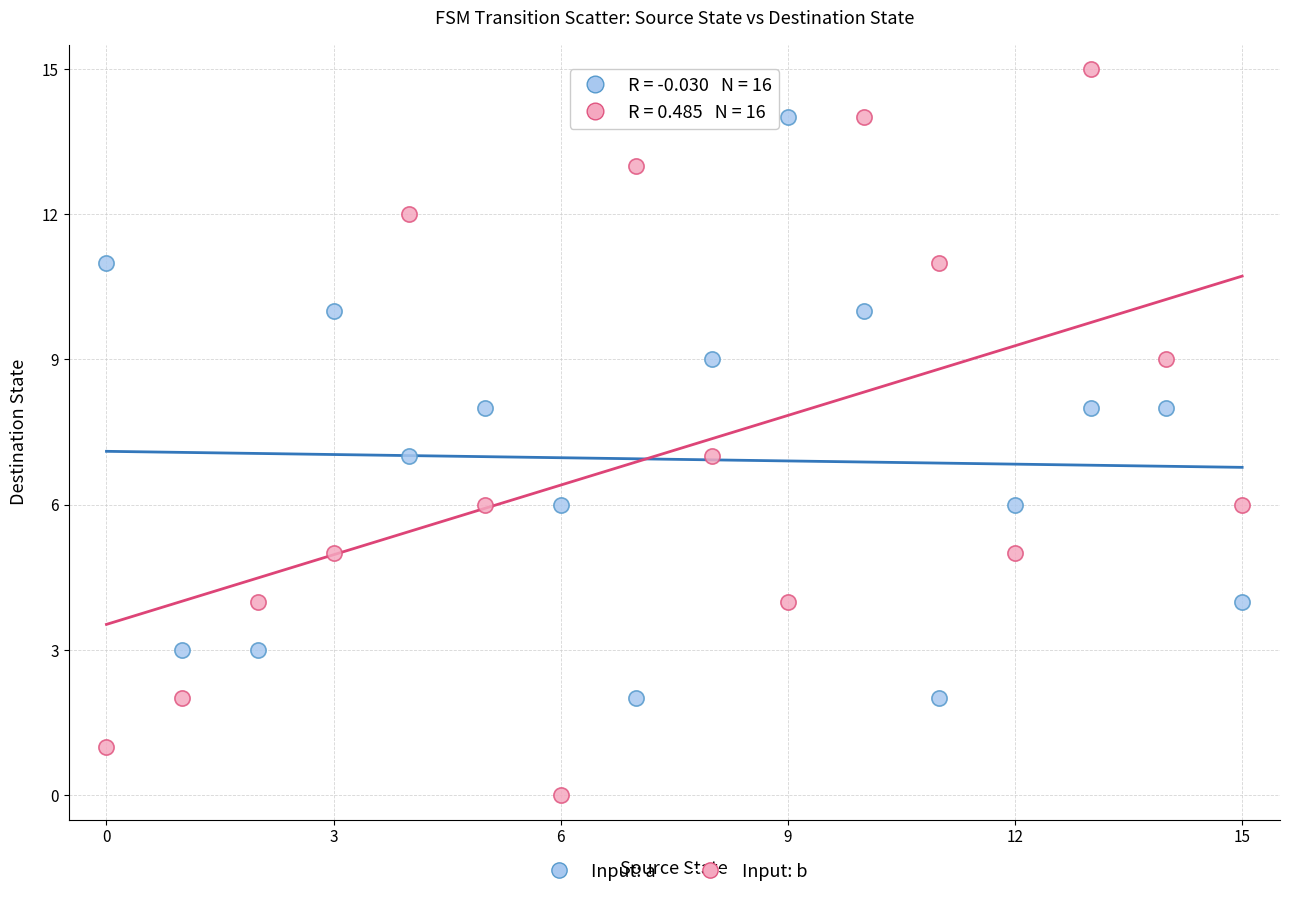

Which series reaches the minimum Y coordinate?

Input: b